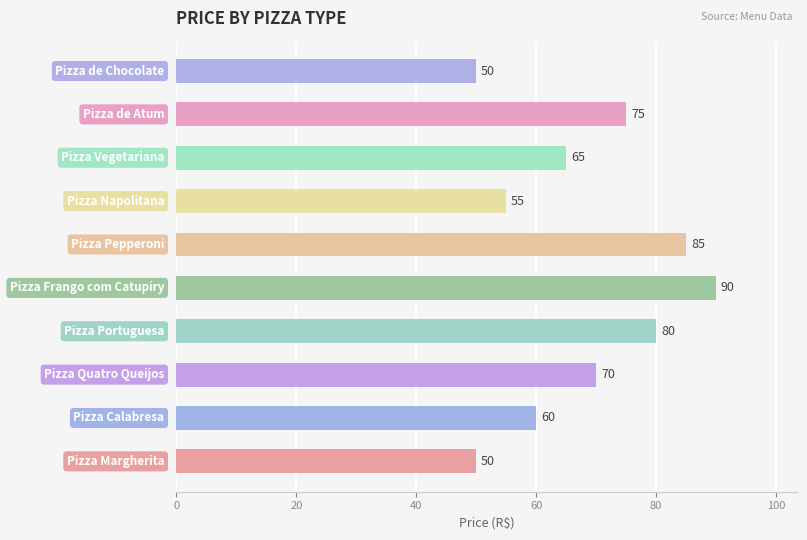

What is the difference between the maximum and minimum values?

40